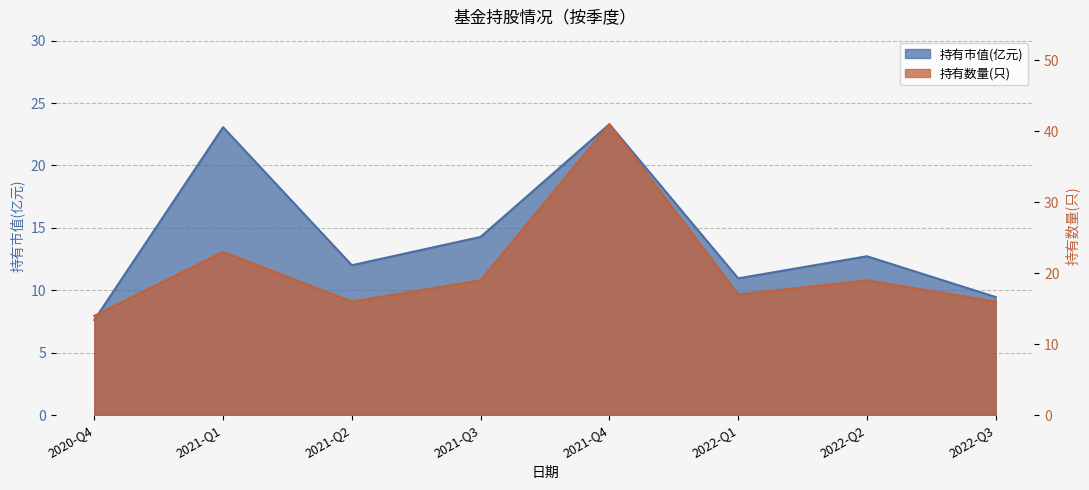

Reading left to right, list all the values displayed in this chart.

持有市值(亿元): 2020-Q4=7.6	2021-Q1=23.1	2021-Q2=12.0	2021-Q3=14.3	2021-Q4=23.3	2022-Q1=11.0	2022-Q2=12.7	2022-Q3=9.5
持有数量(只): 2020-Q4=14.0	2021-Q1=23.0	2021-Q2=16.0	2021-Q3=19.0	2021-Q4=41.0	2022-Q1=17.0	2022-Q2=19.0	2022-Q3=16.0